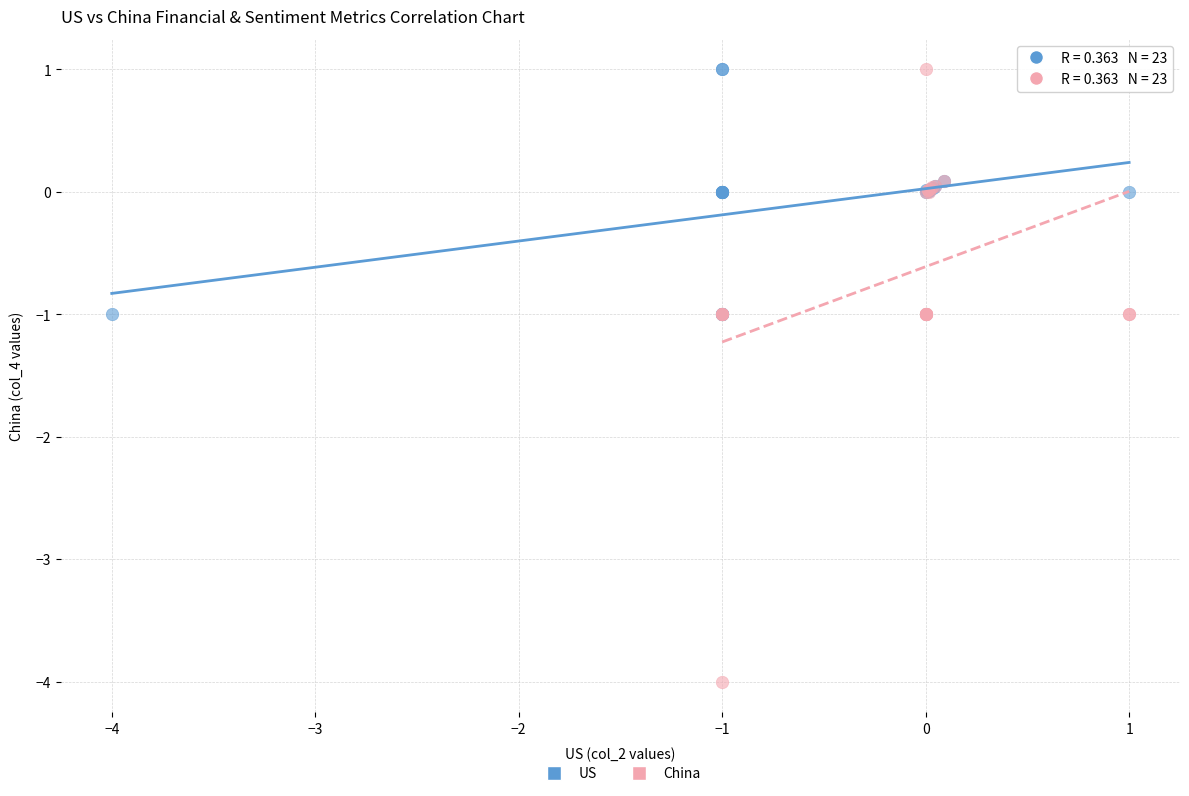

Which series contains the lowest Y value?

China